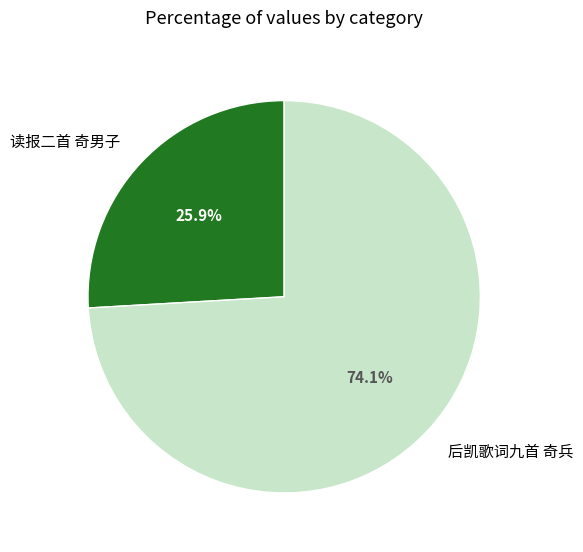

Approximately how many times larger is the value at 读报二首 奇男子 compared to 后凯歌词九首 奇兵?

0.3